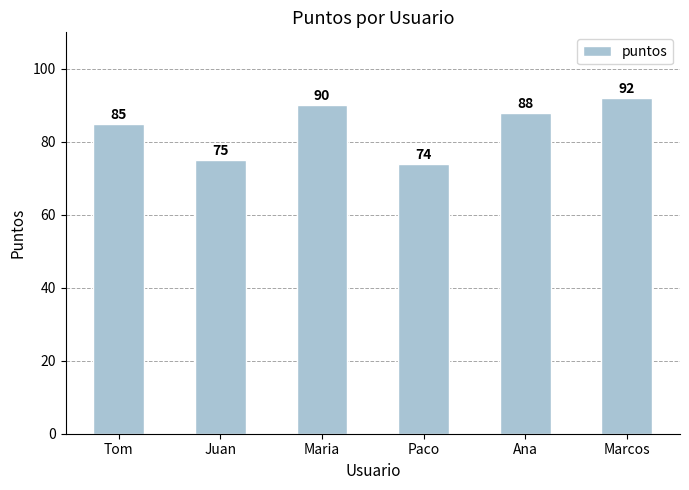

Which category has the lowest value across all series?

Paco